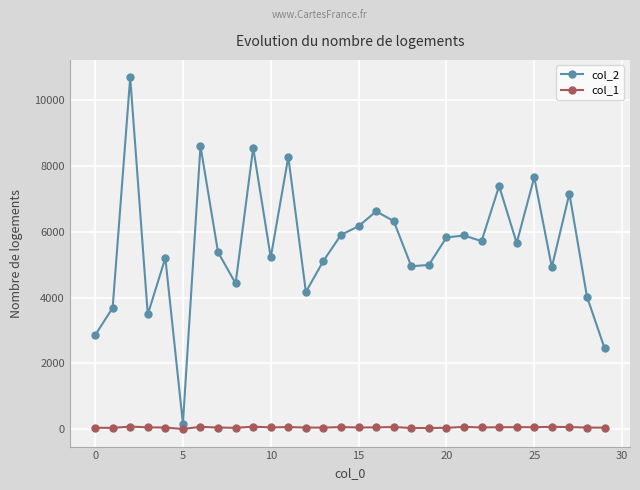

Rank the series by their average value, from highest to lowest.

col_2, col_1